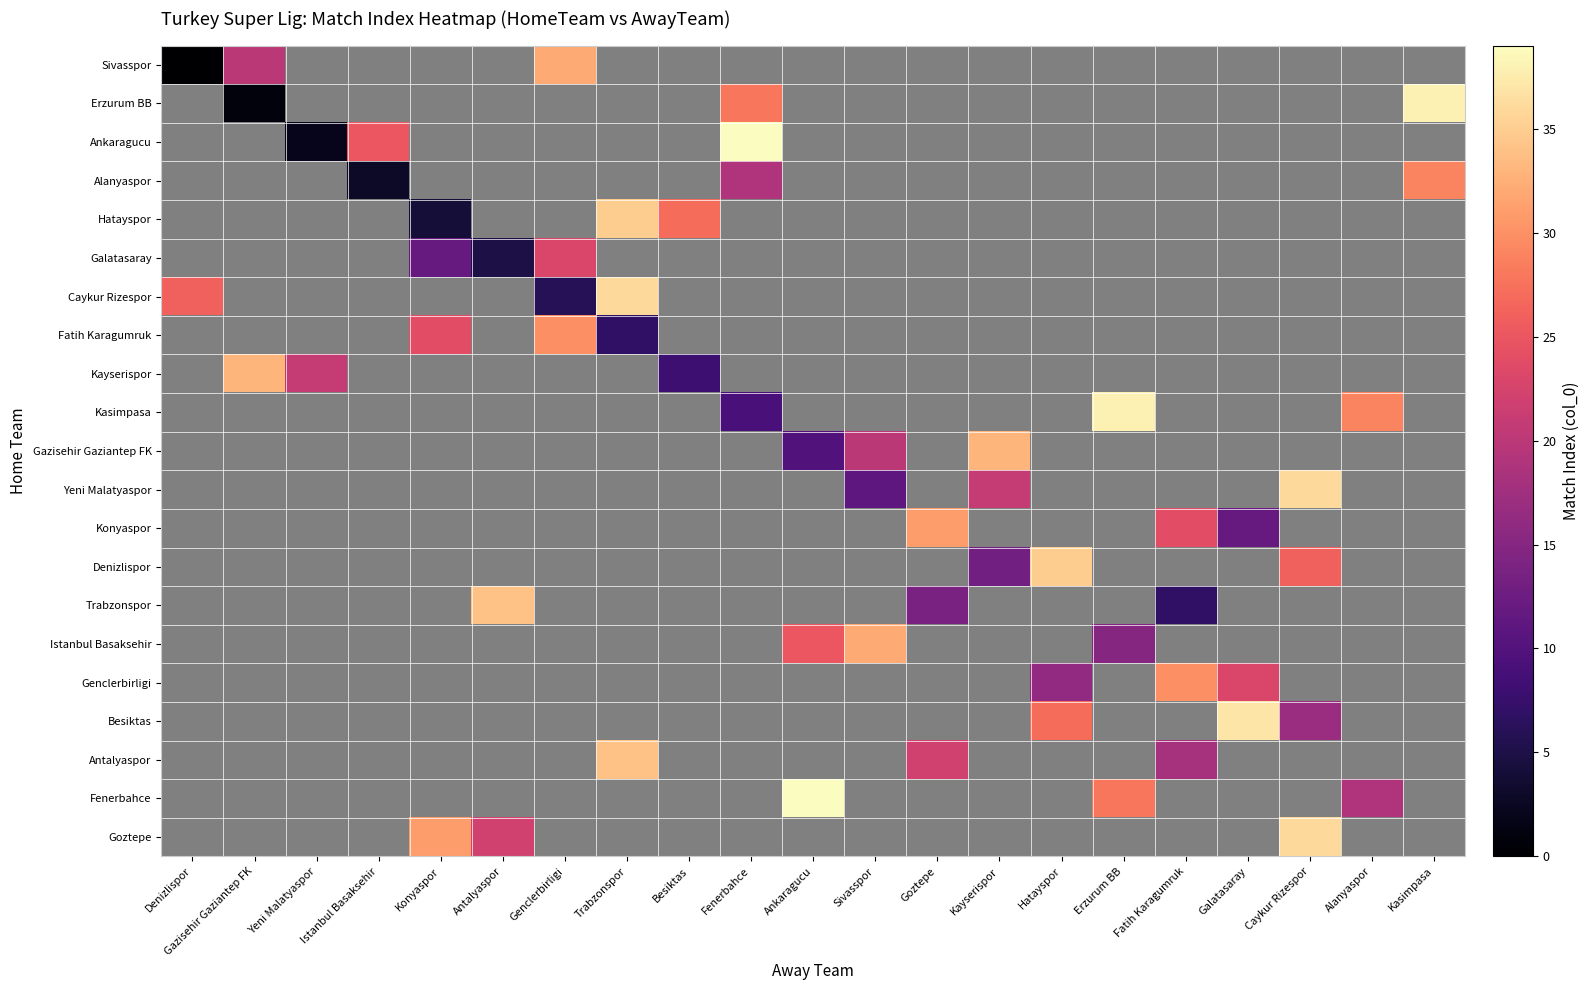

What is the highest value of the Sivasspor series?

32.0